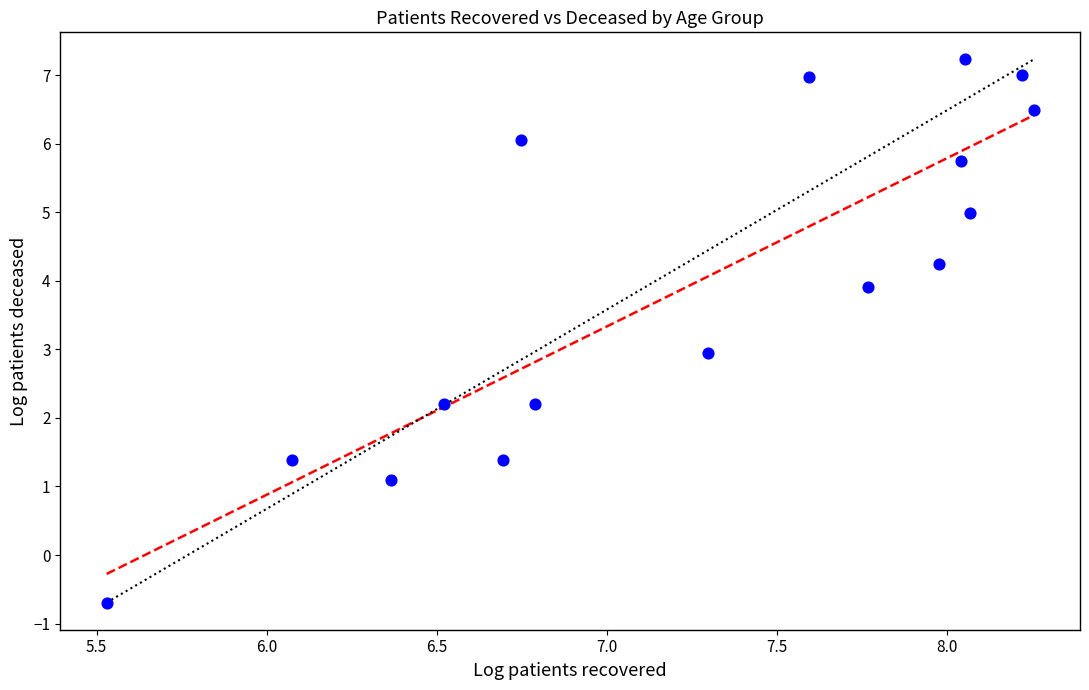

What is the range of Y values (max minus min)?

7.9